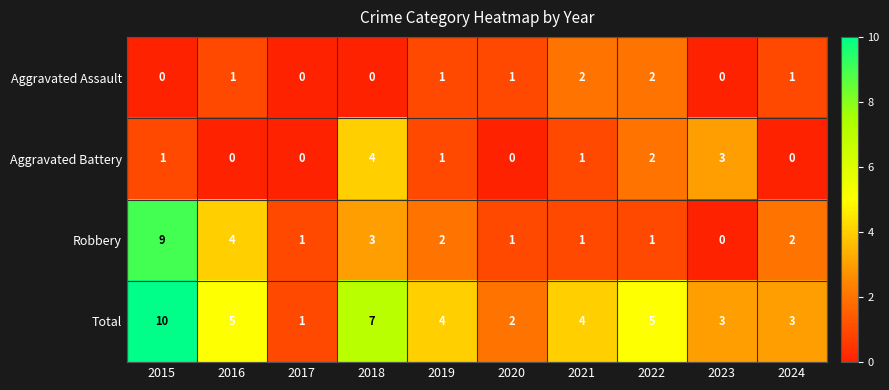

What is the difference between the highest and lowest values at 2024?

3